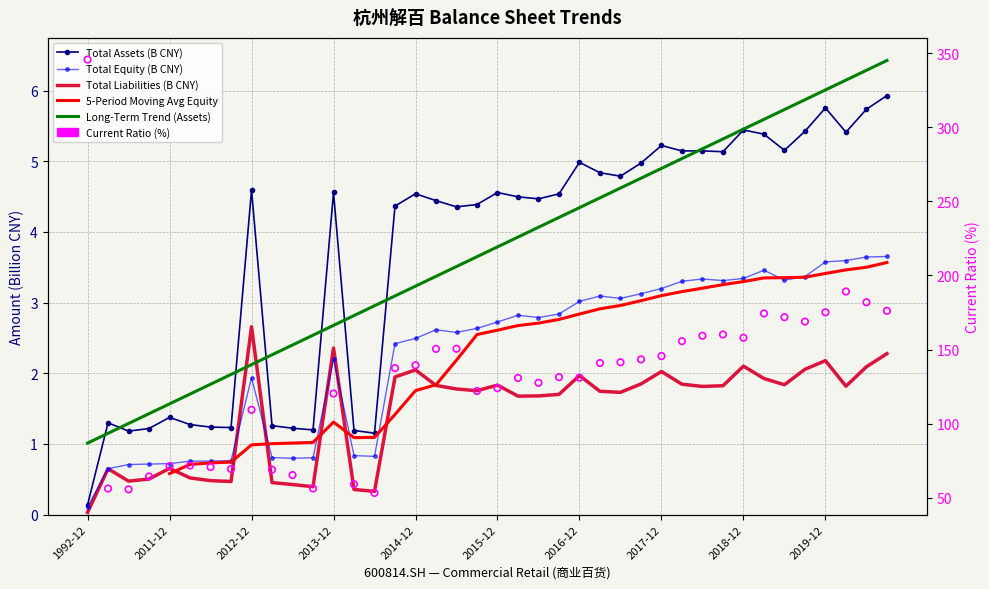

Which series contains the highest Y value?

CURRENT_RATIO